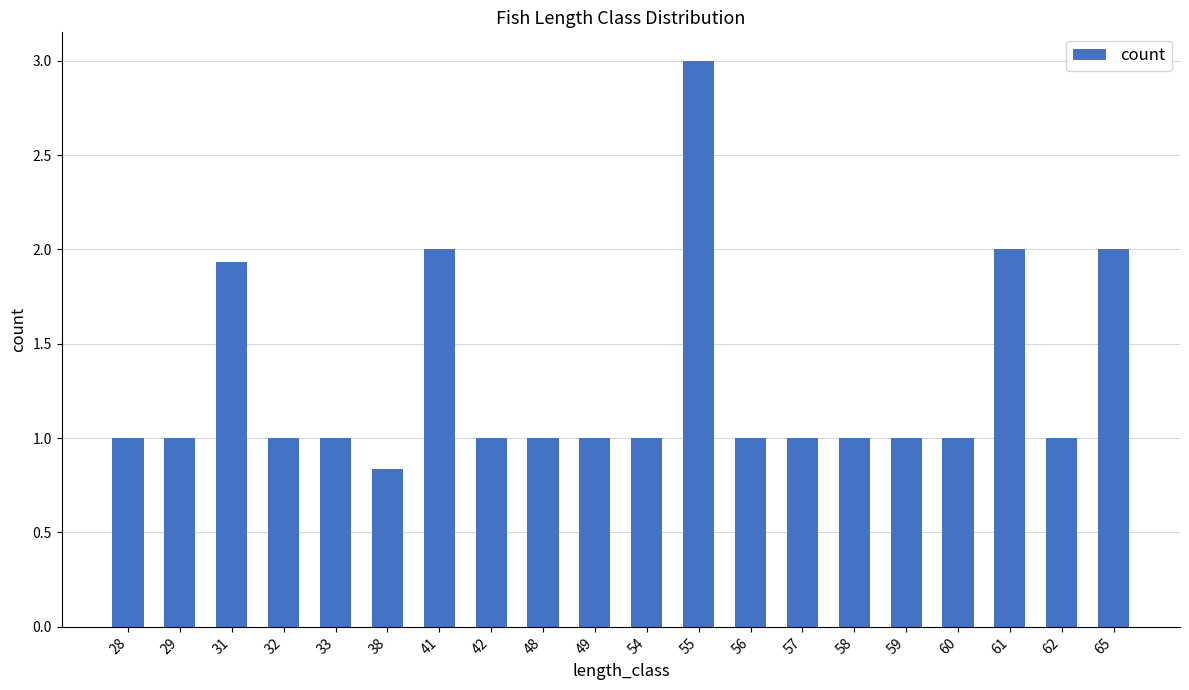

Is it true that the value at 54 is 1.0?

True